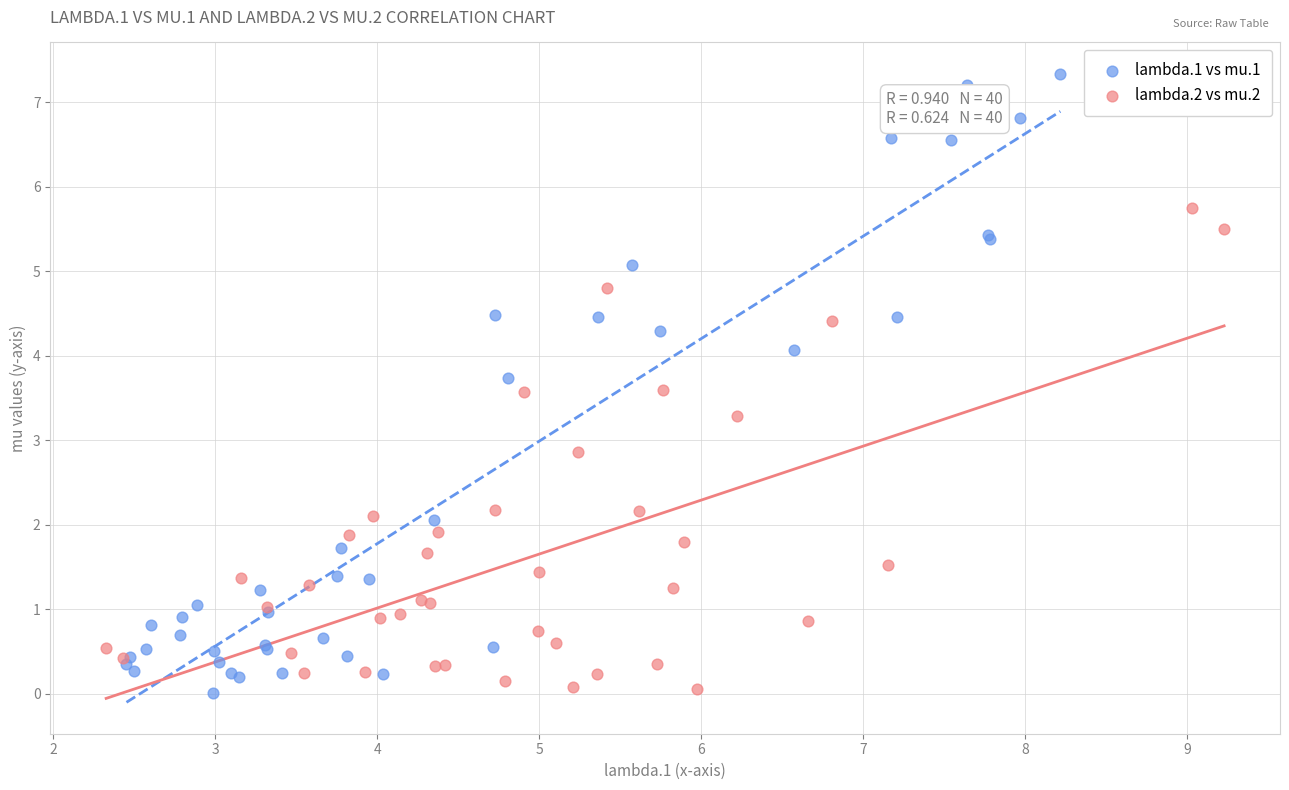

Which series contains the highest Y value?

lambda.1 vs mu.1